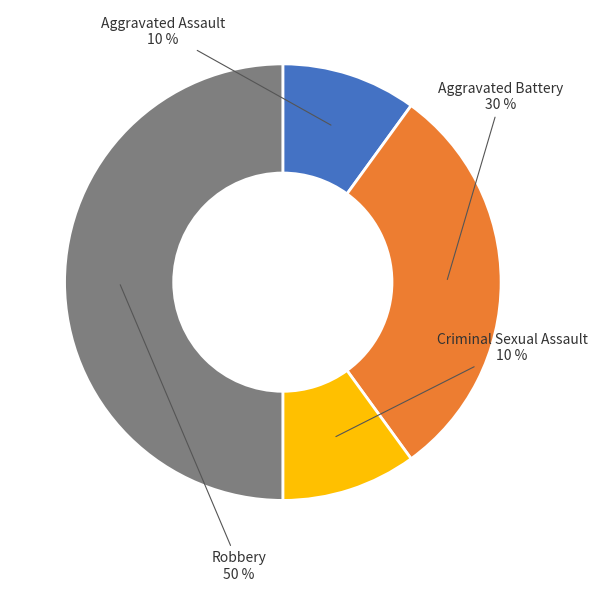

To the nearest percent, what is the difference between the largest and smallest slice percentages?

40%